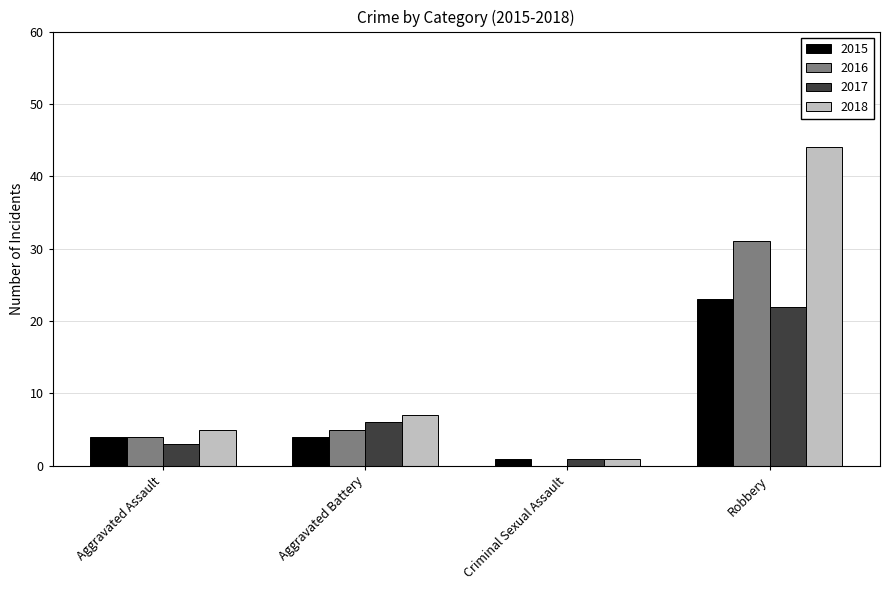

The value of 2015 at Robbery is 23. True or false?

True